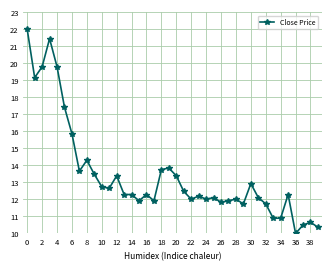

What is the value of the 14th point from the left?

12.3